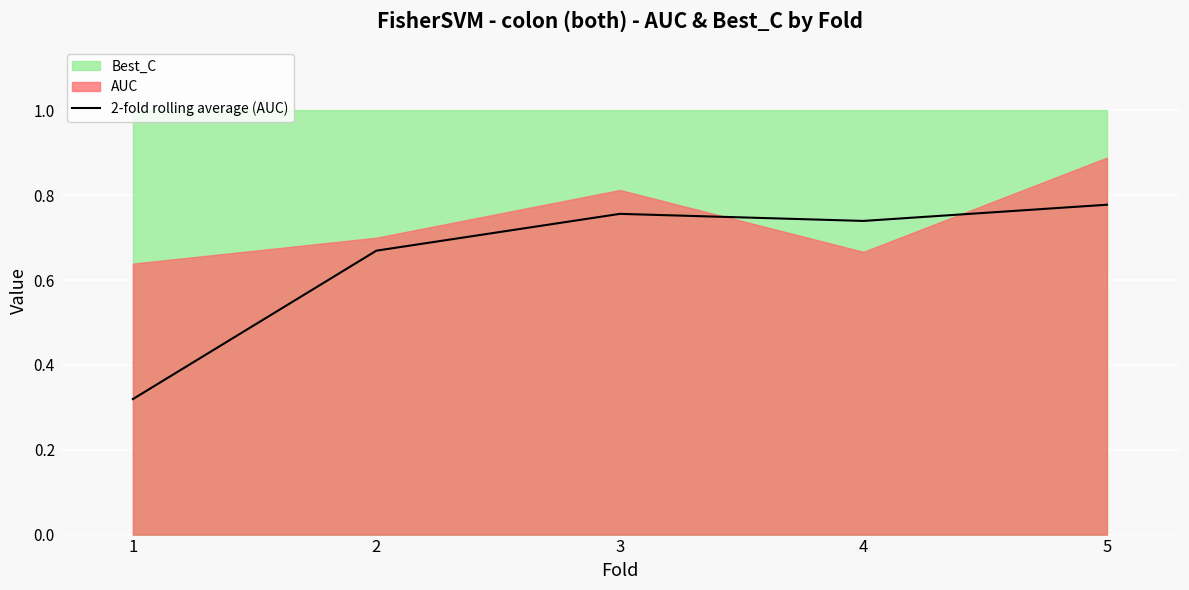

What is the sum of all values?

3.3